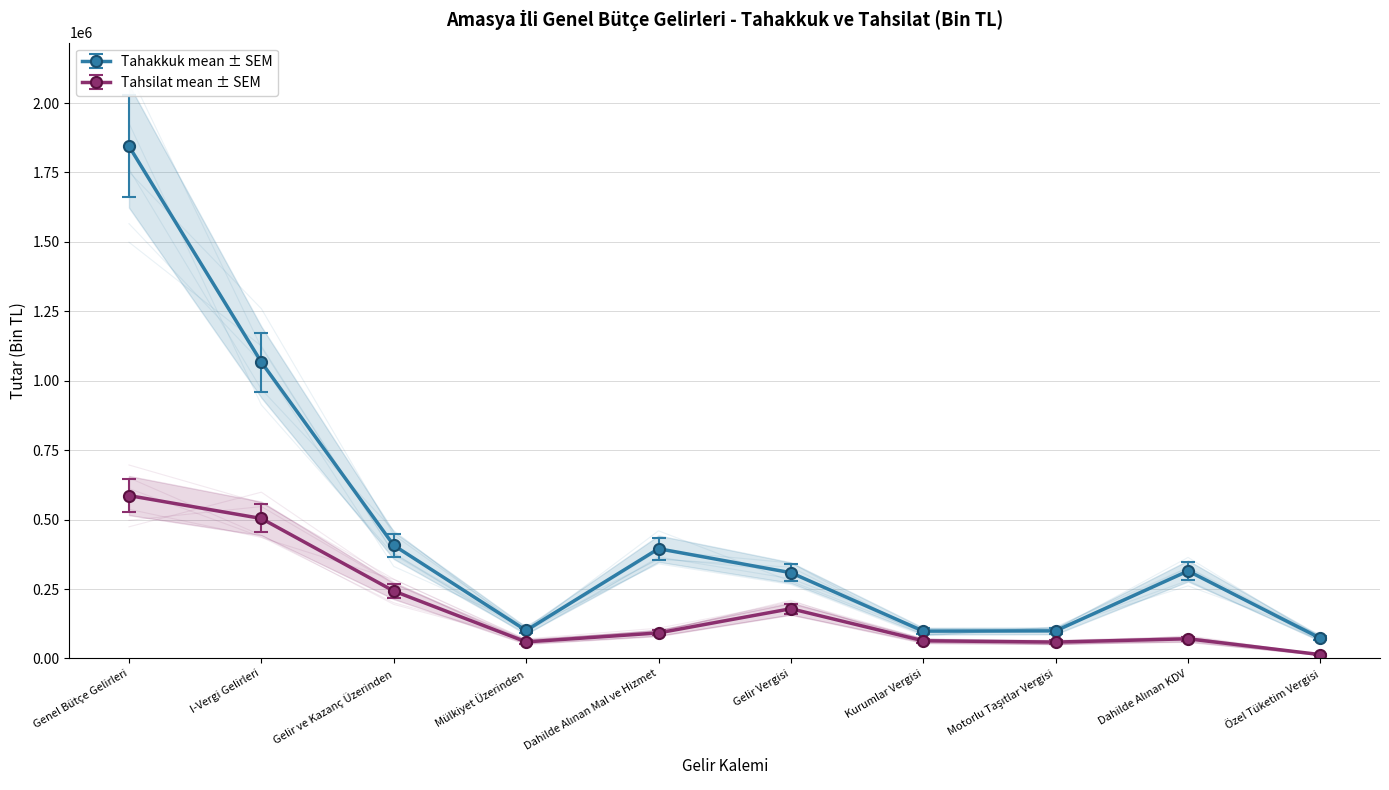

True or false: Tahakkuk and Tahsilat cross at least once.

False